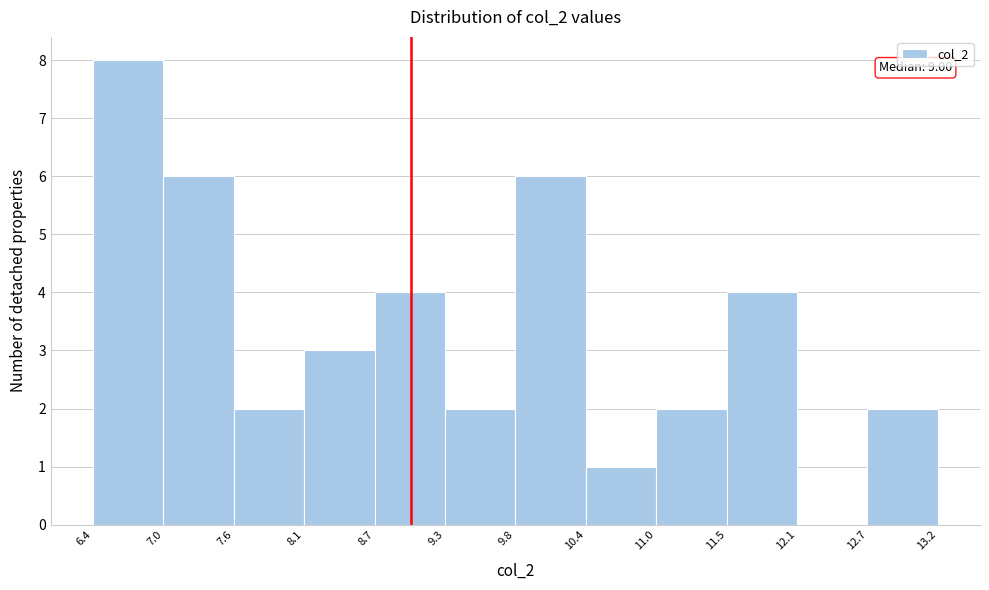

Over which range of the x-axis is the bar tallest?

6.4 to 7.0